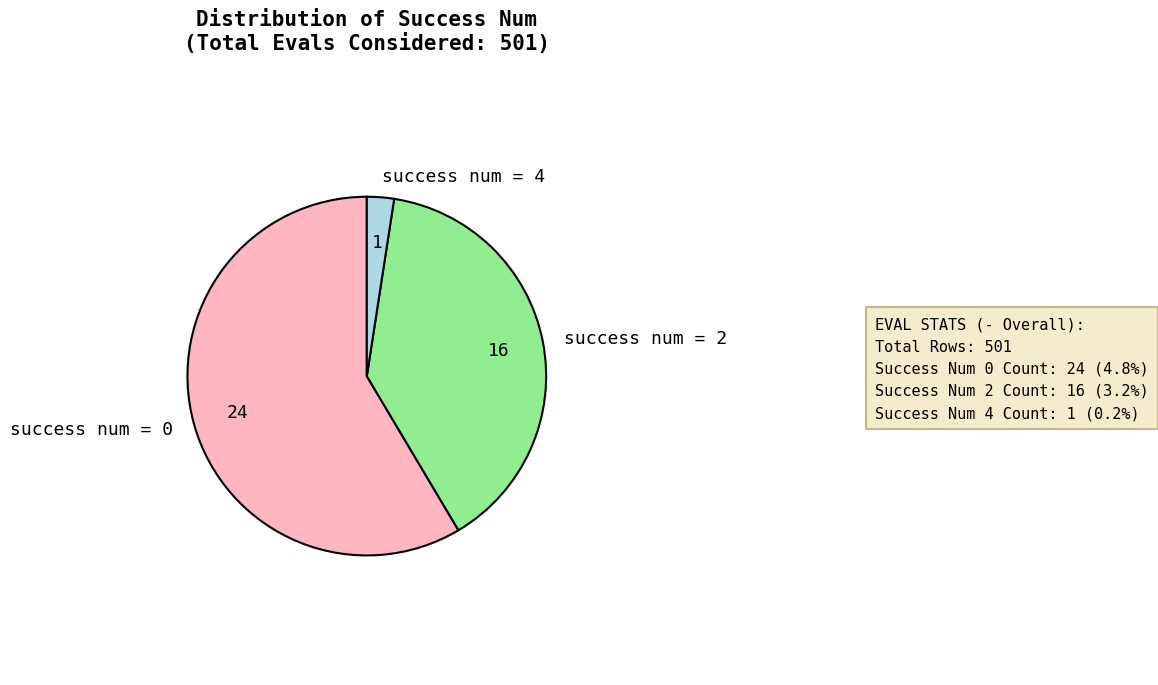

Combined, do success num = 2 and success num = 4 account for over 50%?

No